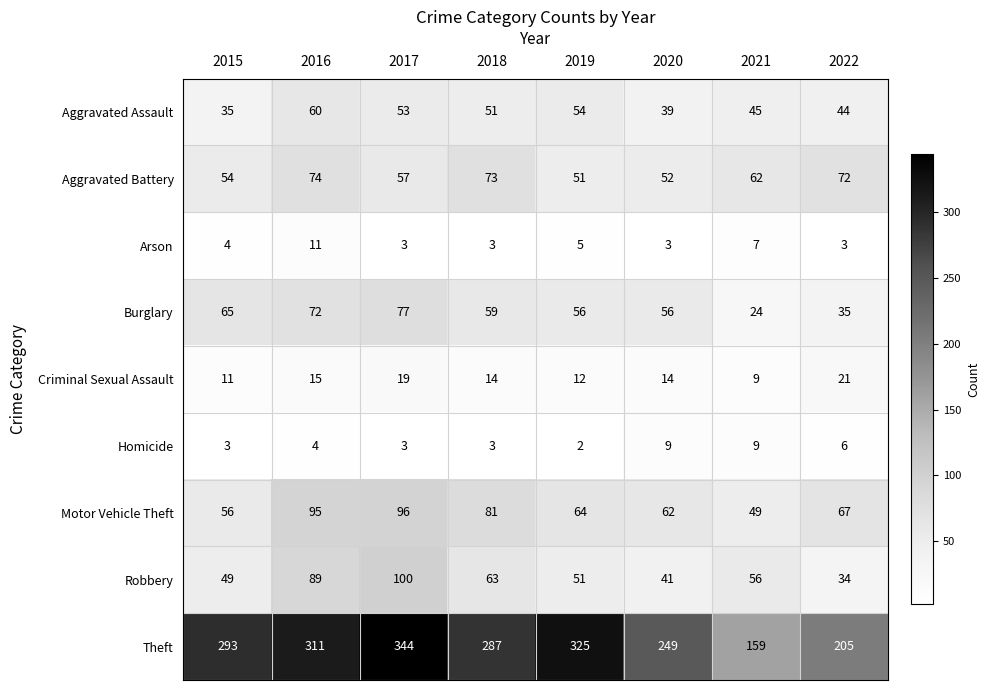

Is it true that Motor Vehicle Theft equals 106 at 2018?

False